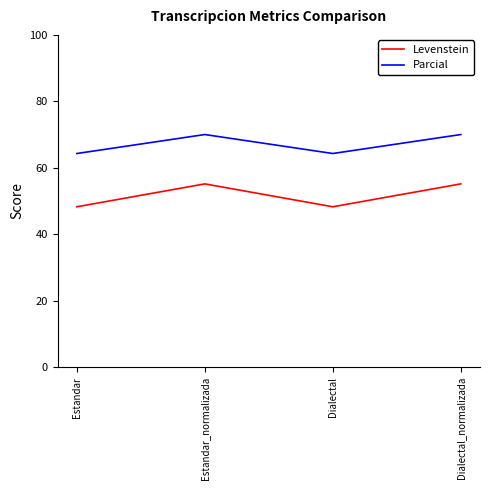

Between Estandar and Estandar_normalizada, which series saw the biggest shift?

Levenstein